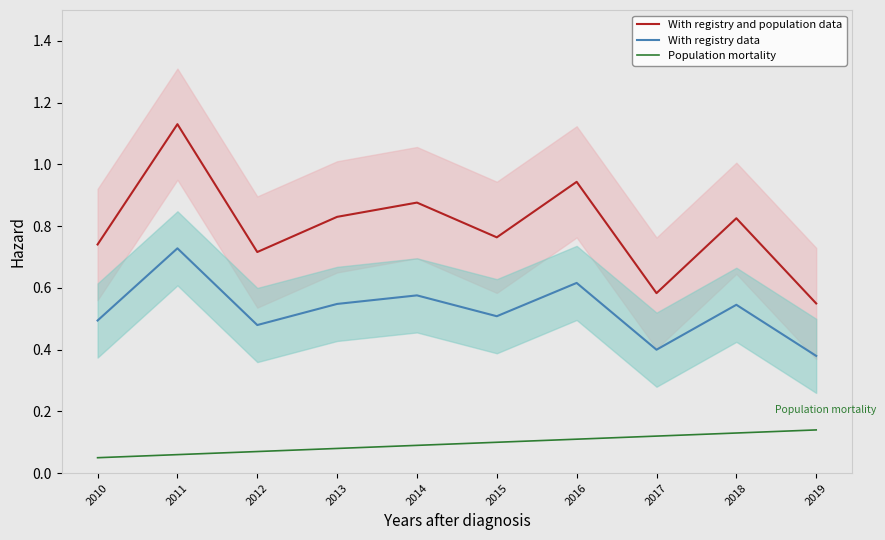

What is the value of the With registry and population data point at the 4th from the left?

0.8